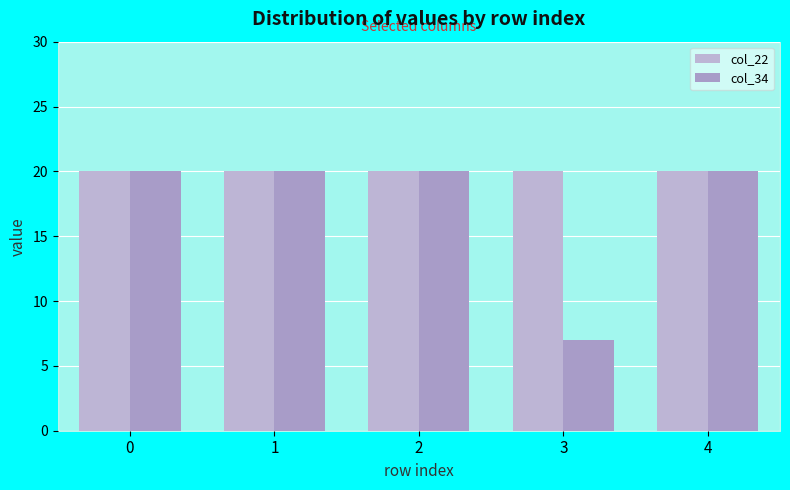

Which series has the widest spread of values?

col_34